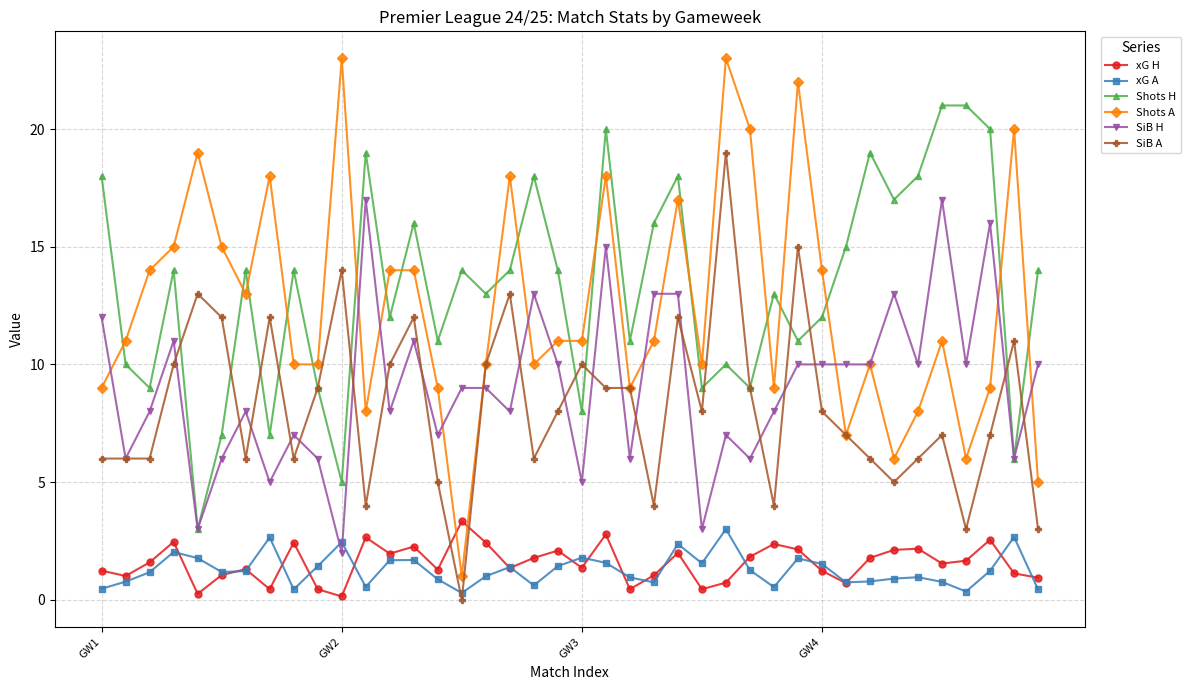

How many distinct data groups are displayed?

6